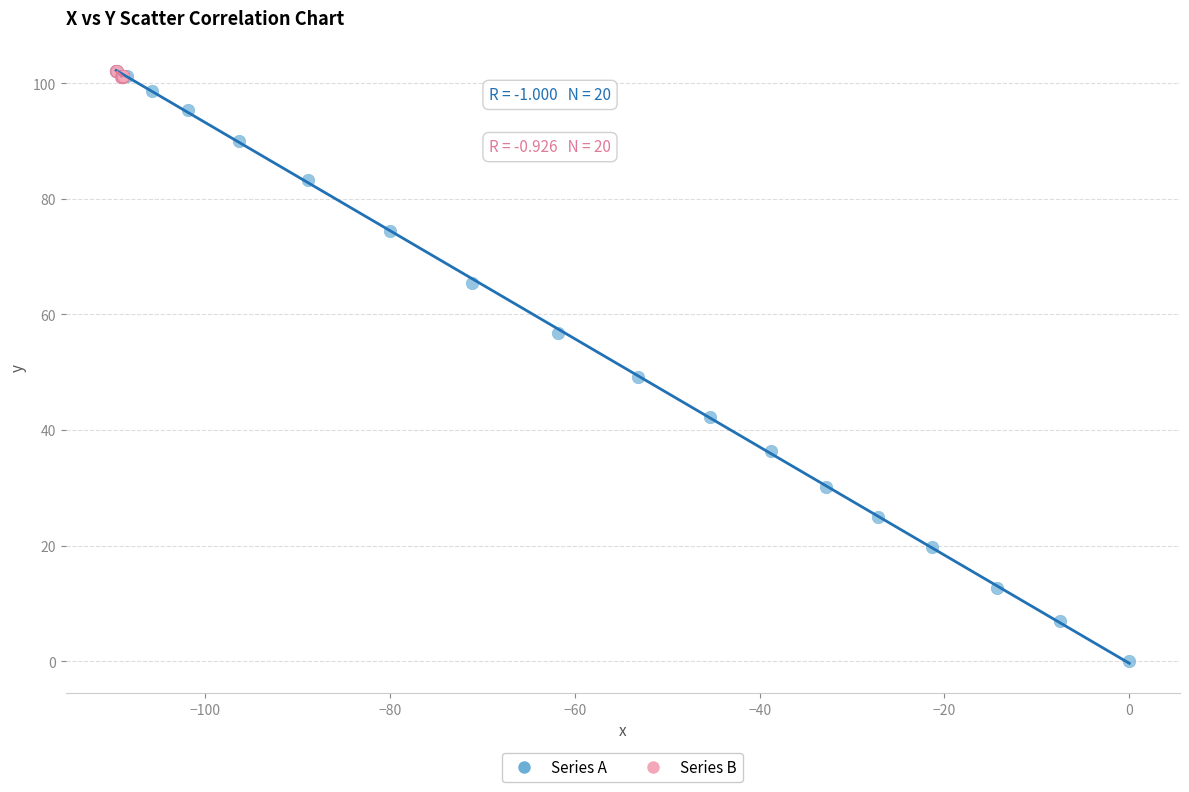

Which series contains the lowest Y value?

Series A